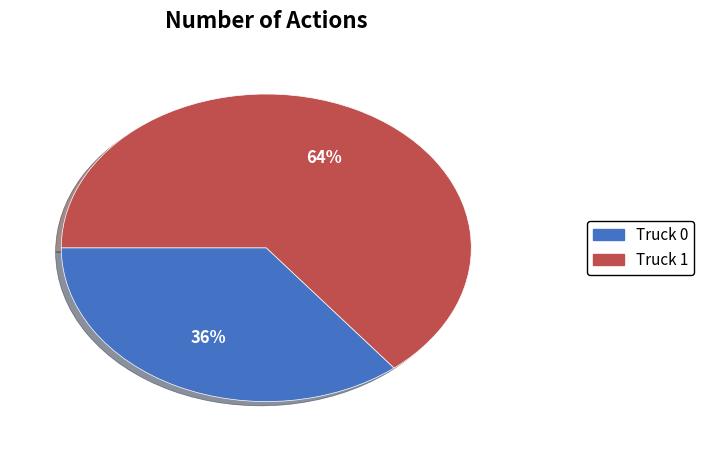

To the nearest percent, what portion does Truck 1 represent?

64%